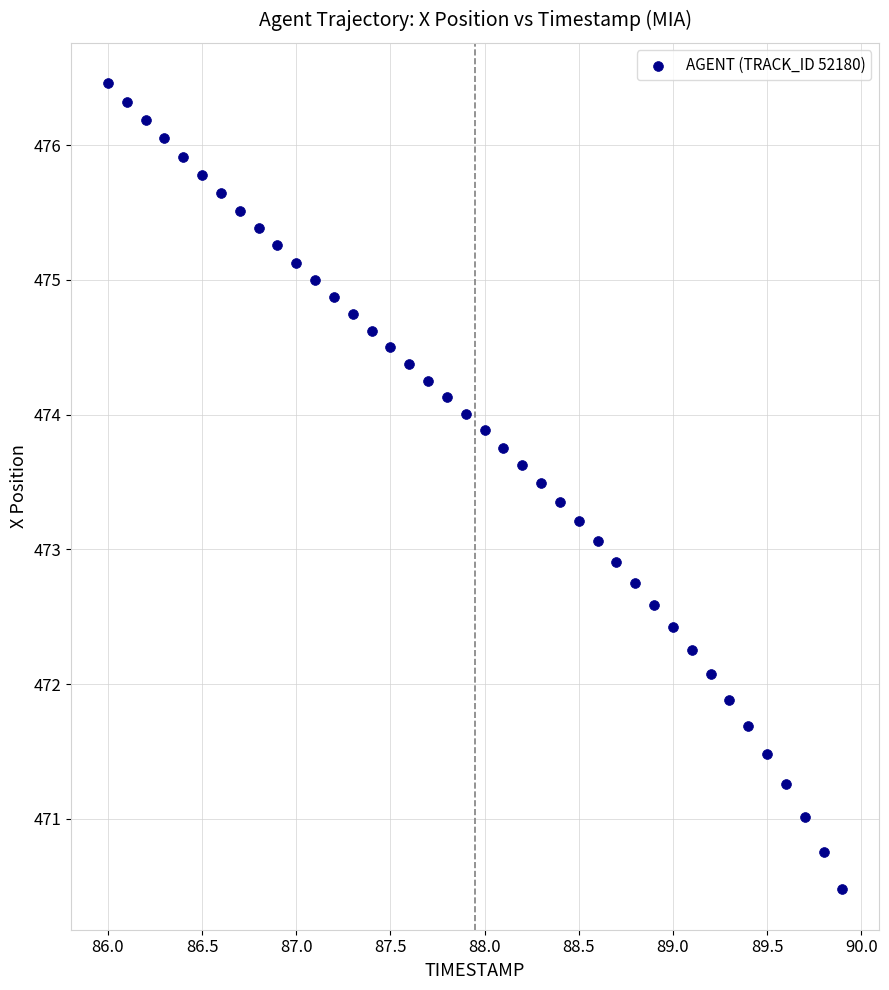

What is the range of Y values (max minus min)?

6.0